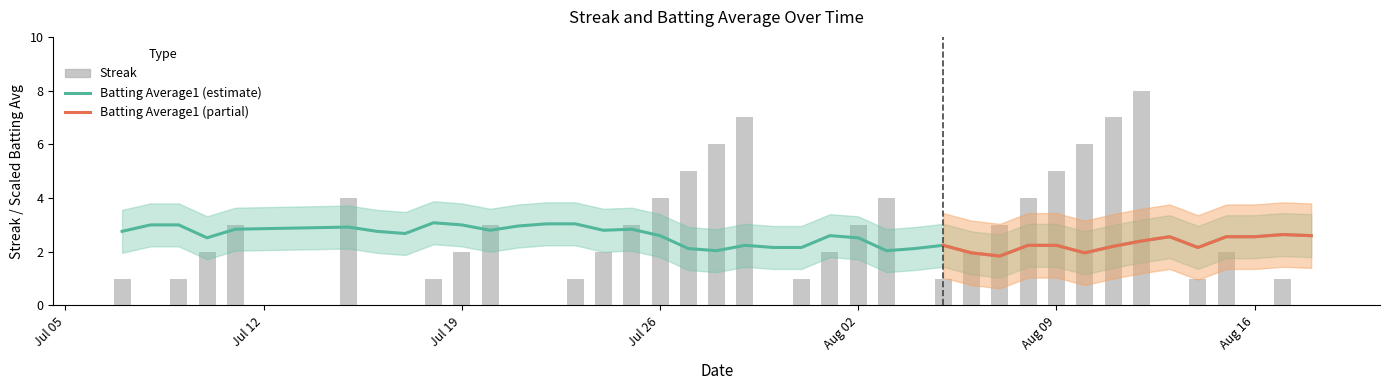

True or false: the data shows 5 at 39.

False